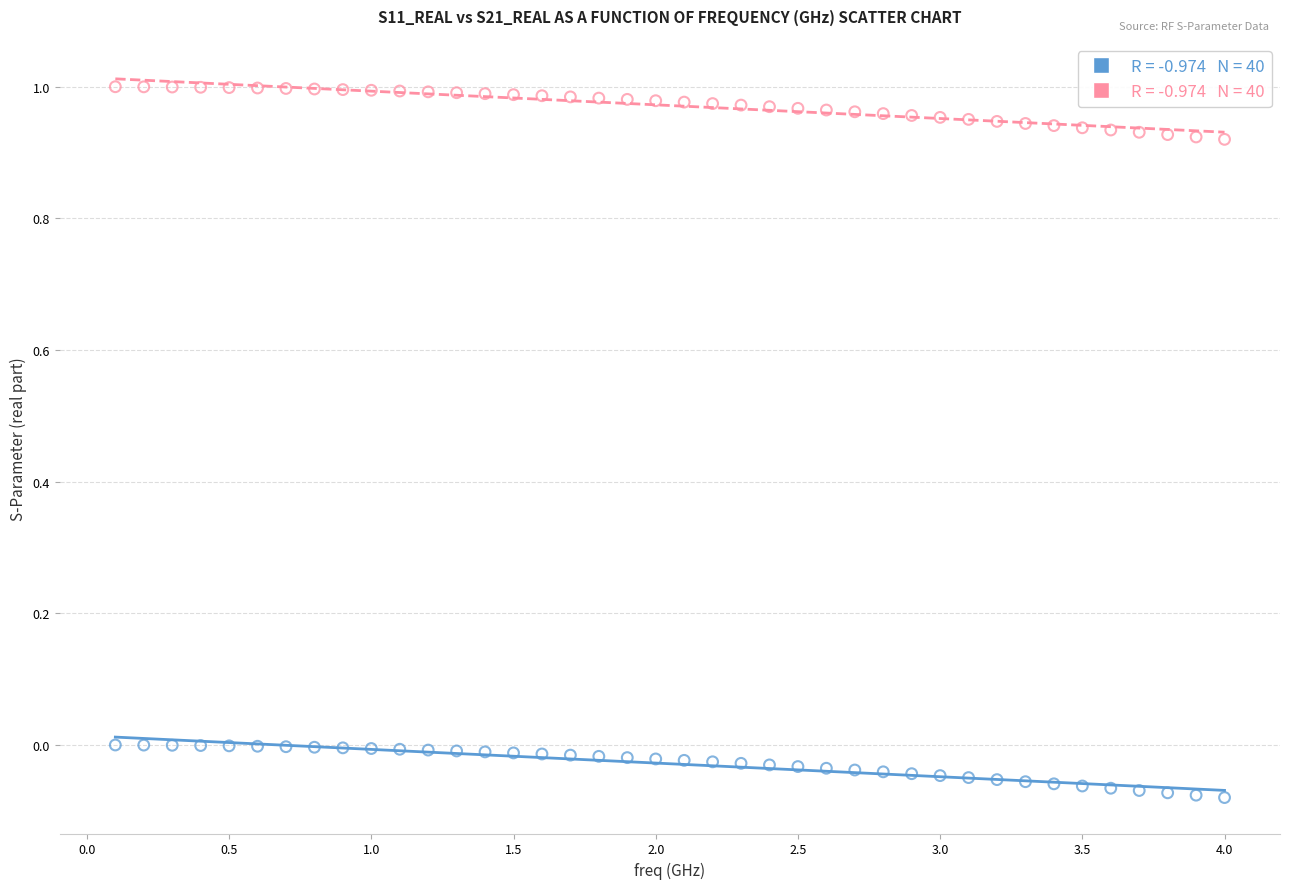

Across all data points, what is the range of Y values (max minus min)?

1.1